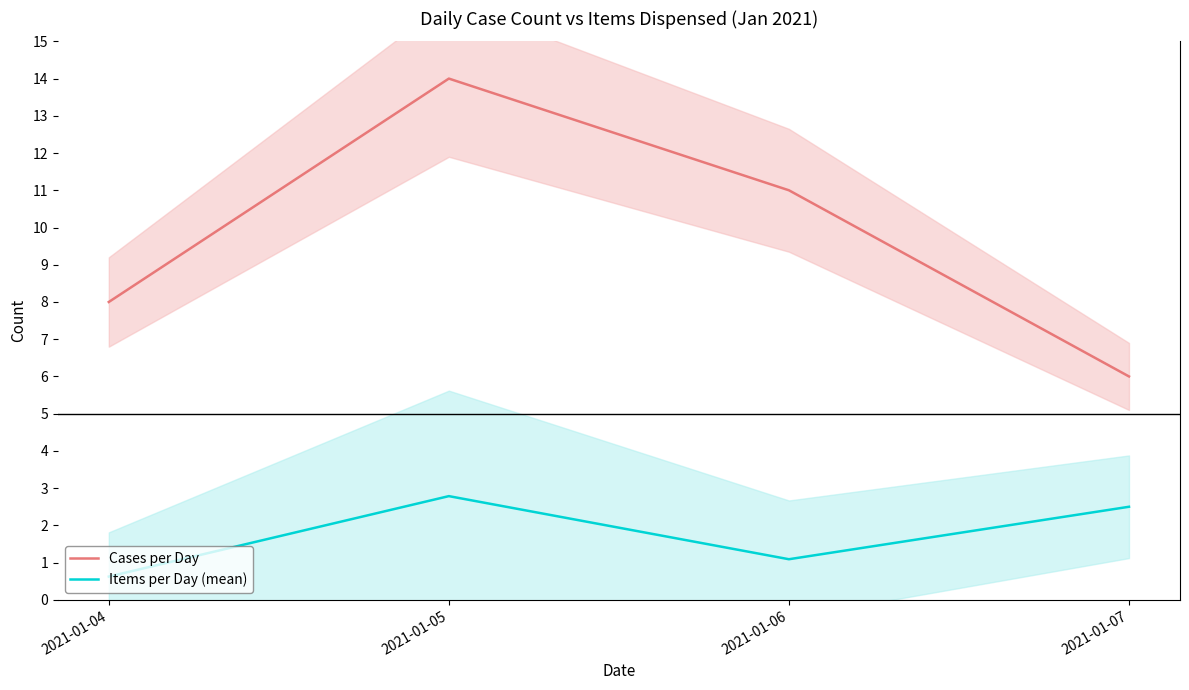

Between 2021-01-04 and 2021-01-05, which is larger?

2021-01-05